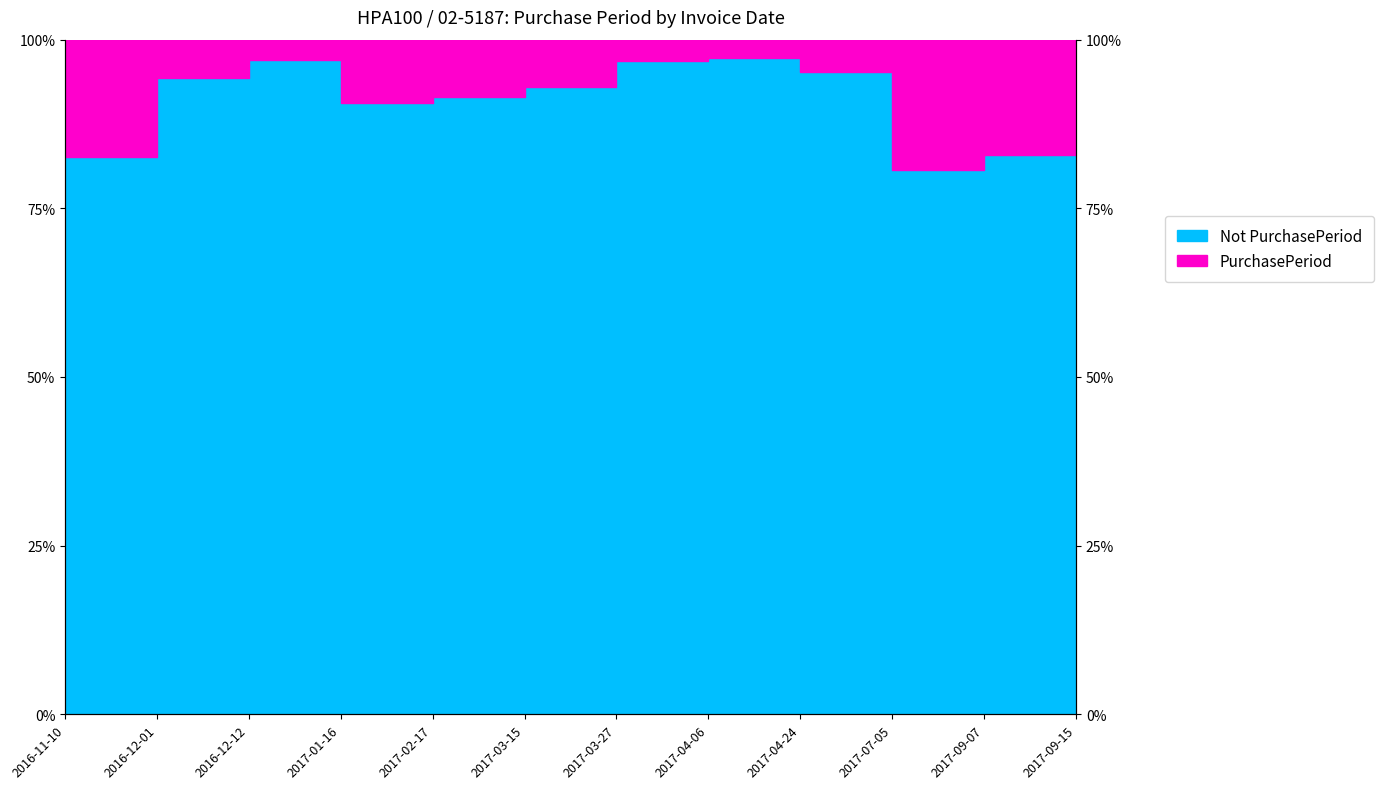

Rank the categories by value from highest to lowest.

2017-09-15, 2017-04-06, 2016-12-12, 2017-03-27, 2017-04-24, 2016-12-01, 2017-03-15, 2017-02-17, 2017-01-16, 2017-09-07, 2016-11-10, 2017-07-05